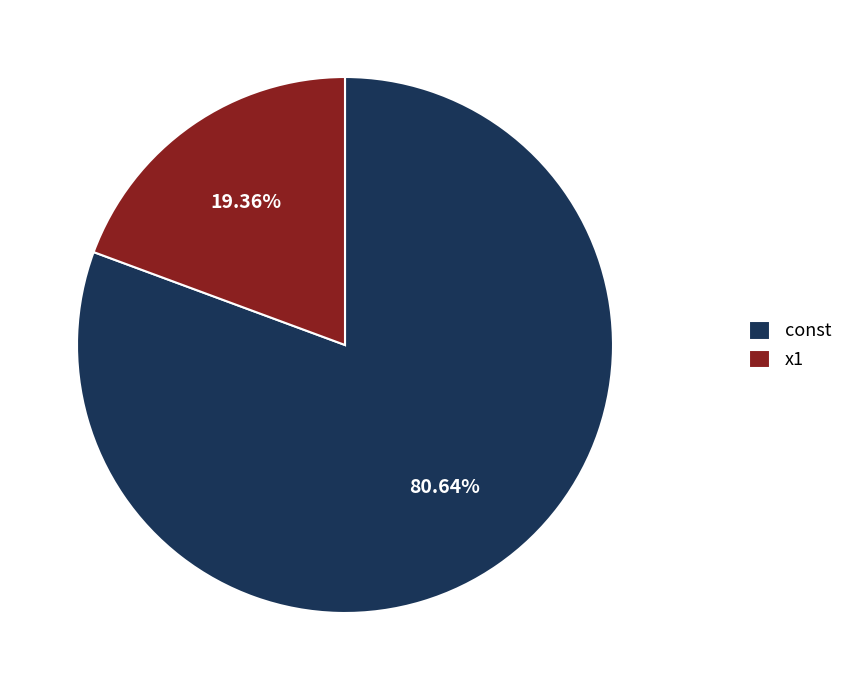

Which has a higher value, x1 or const?

const